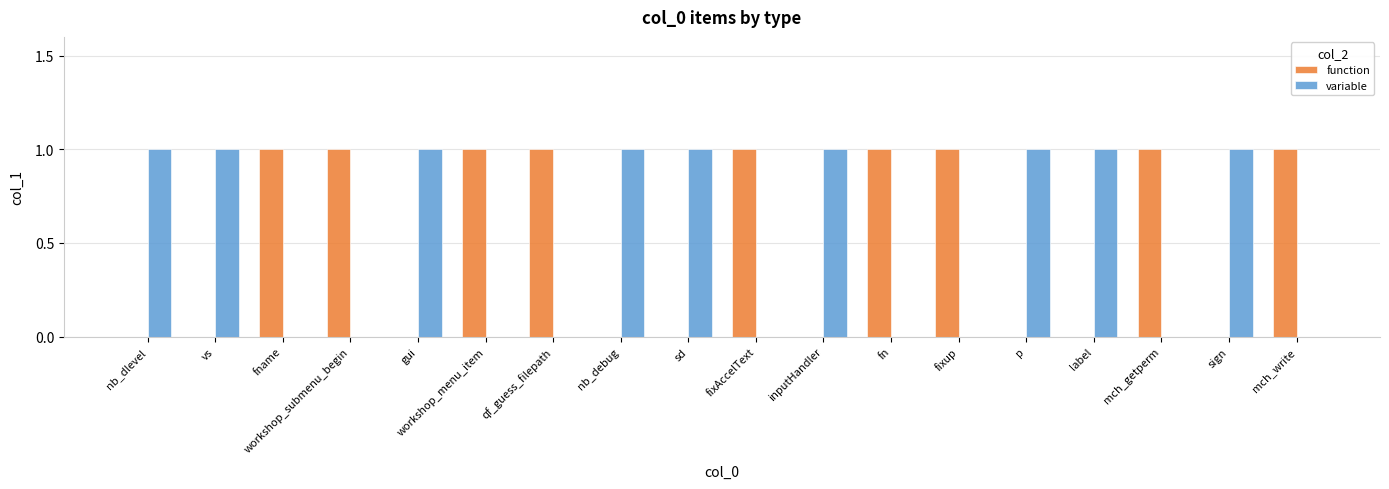

Does the chart contain stacked bars?

No